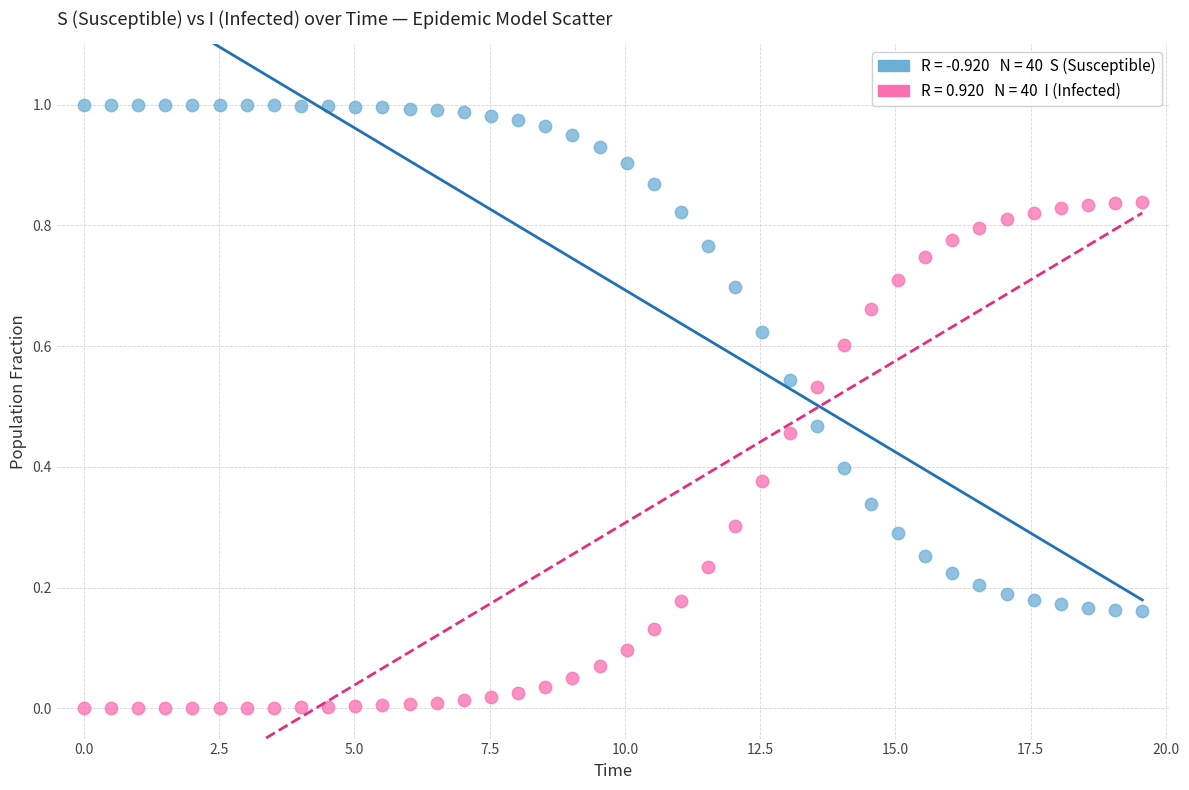

Across all data points, what is the range of X values (max minus min)?

19.6